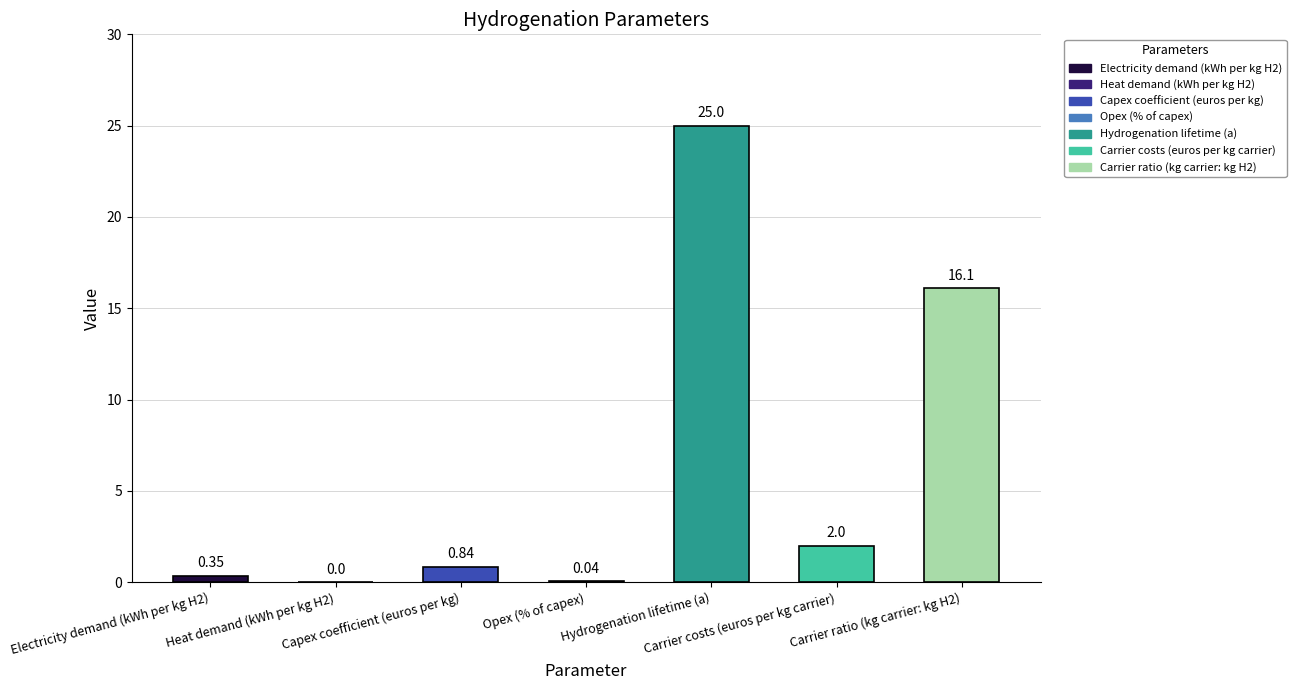

Reading right to left, transcribe all the data shown in this chart.

Carrier ratio (kg carrier: kg H2)=16.1	Carrier costs (euros per kg carrier)=2.0	Hydrogenation lifetime (a)=25.0	Opex (% of capex)=0.0	Capex coefficient (euros per kg)=0.8	Heat demand (kWh per kg H2)=0.0	Electricity demand (kWh per kg H2)=0.3